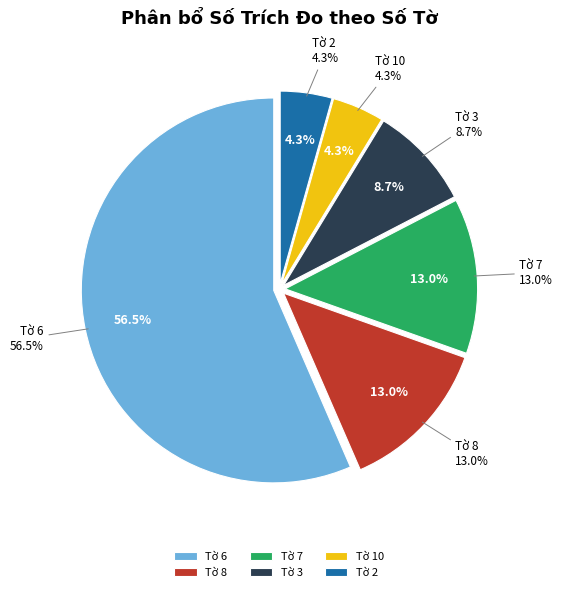

To the nearest percent, what is the average slice percentage?

17%